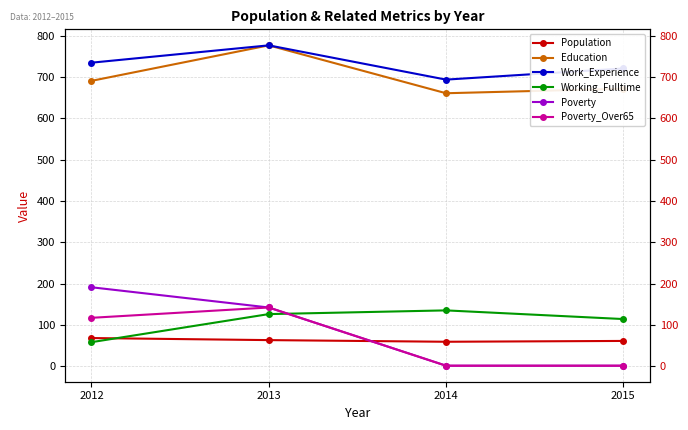

Is it true that Education equals 1101 at 2015?

False